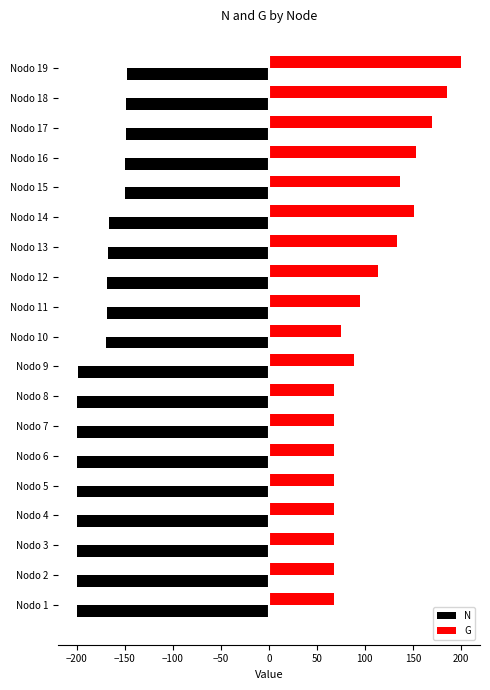

How many data points in N are less than -169?

10